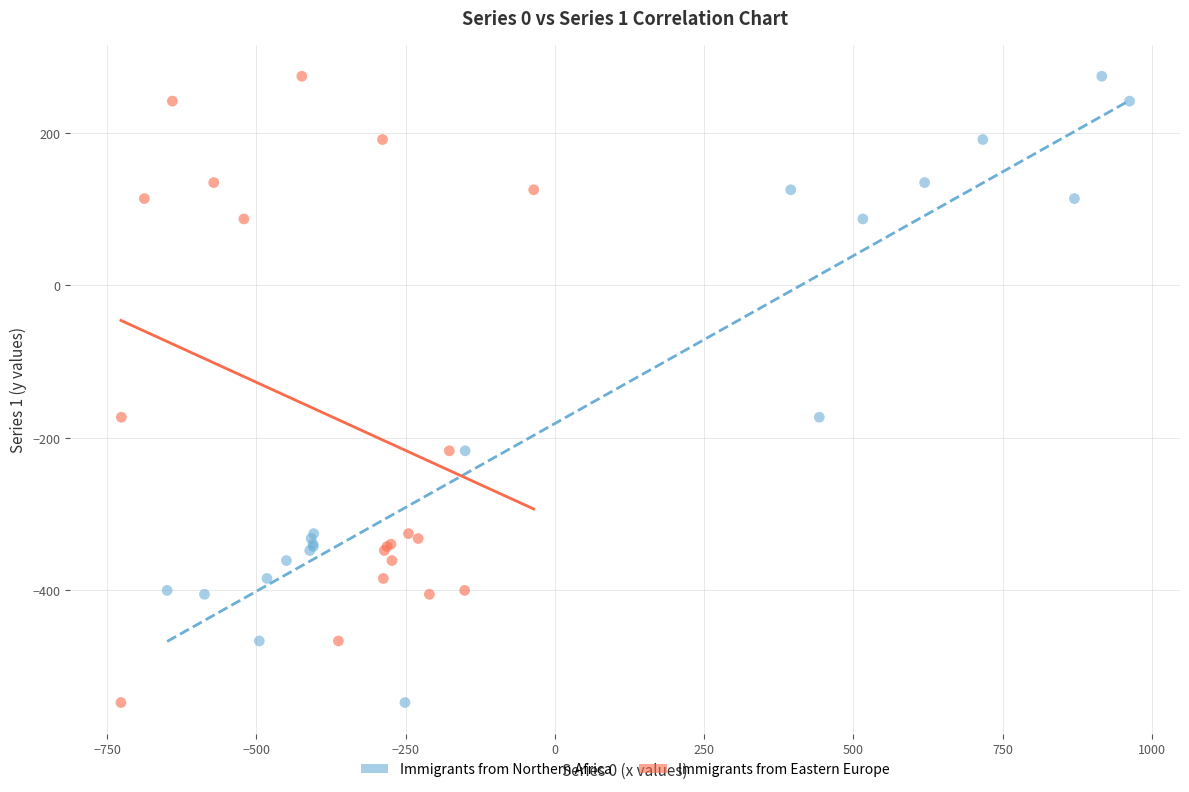

What are all the series names shown in the legend?

Immigrants from Northern Africa, Immigrants from Eastern Europe